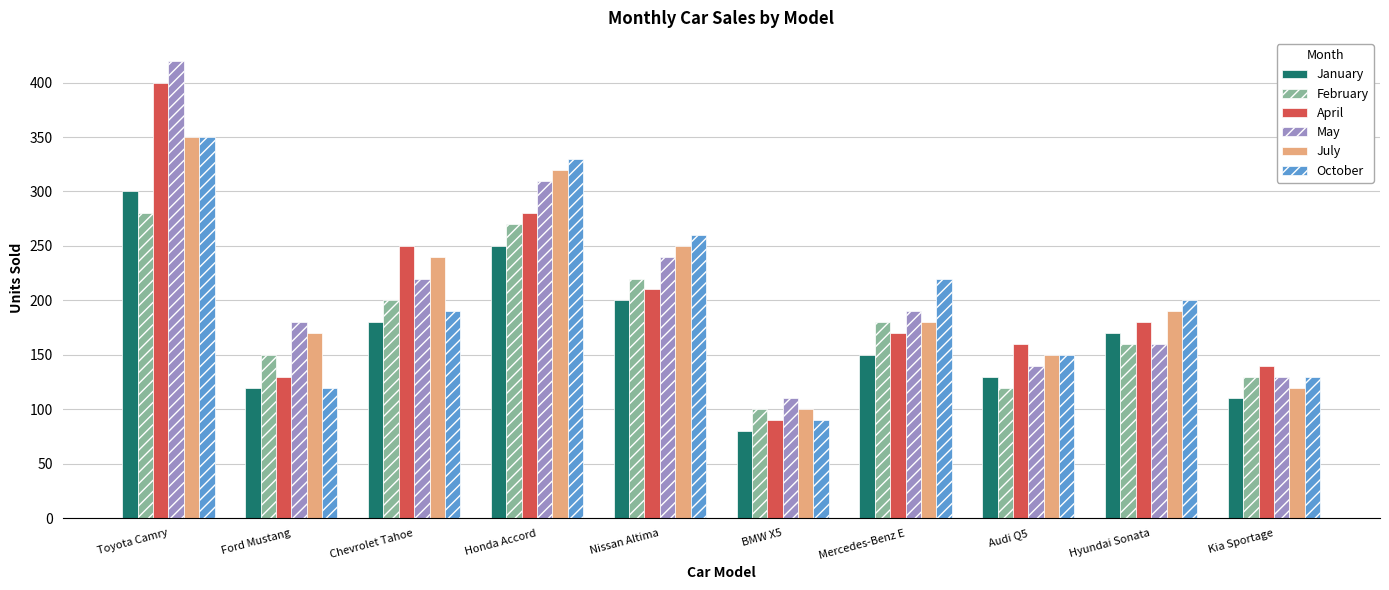

What is the label of the 5th bar from the left?

Nissan Altima